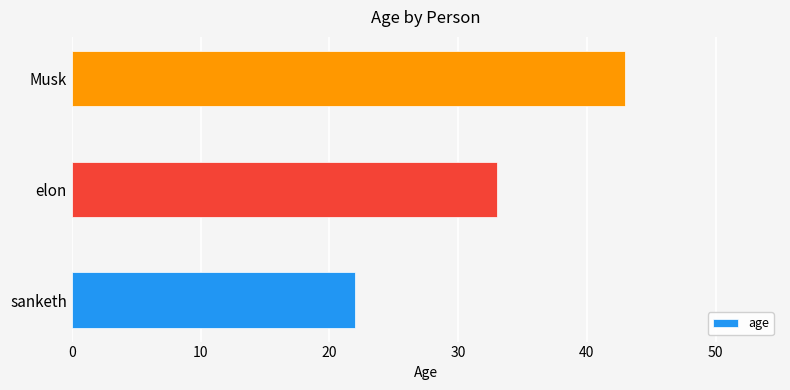

Are the bars grouped side by side (vs. stacked)?

No